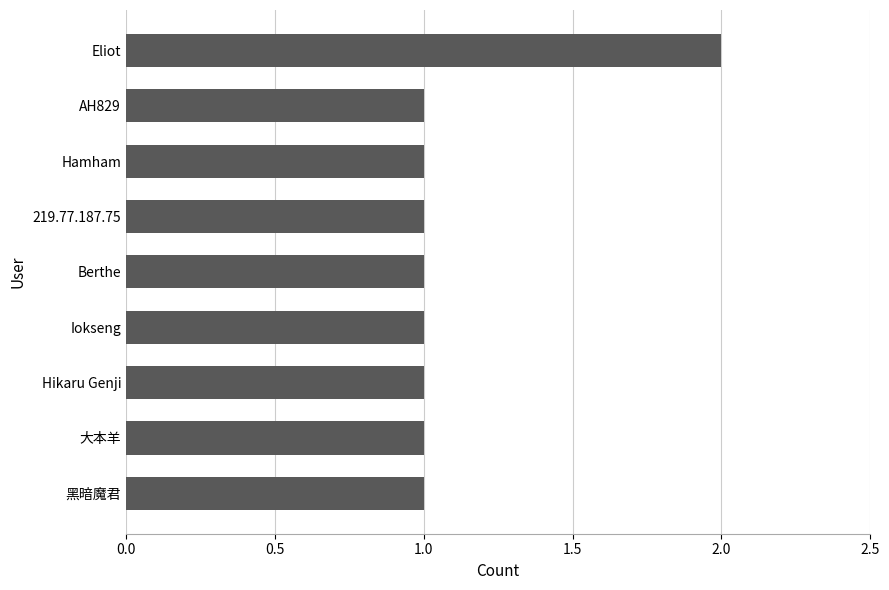

True or false: the data shows 1 at Hikaru Genji.

True